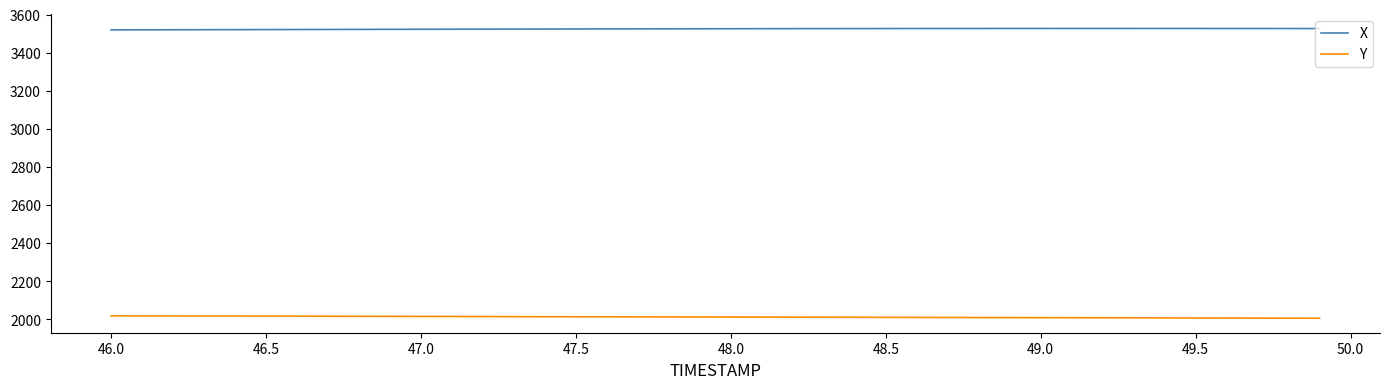

What is the lowest value of the Y series?

2005.0